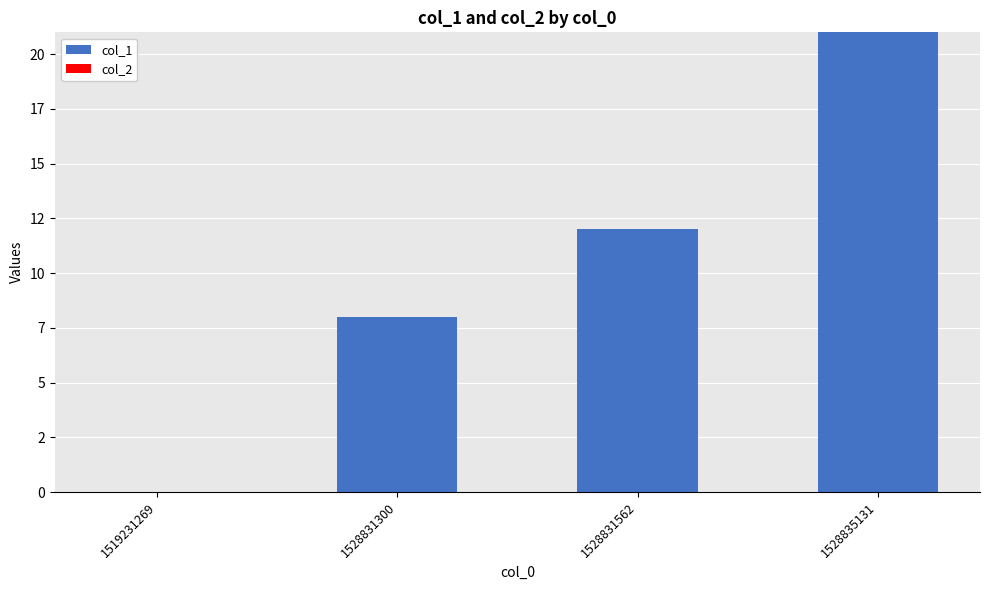

Are the bars horizontal?

No